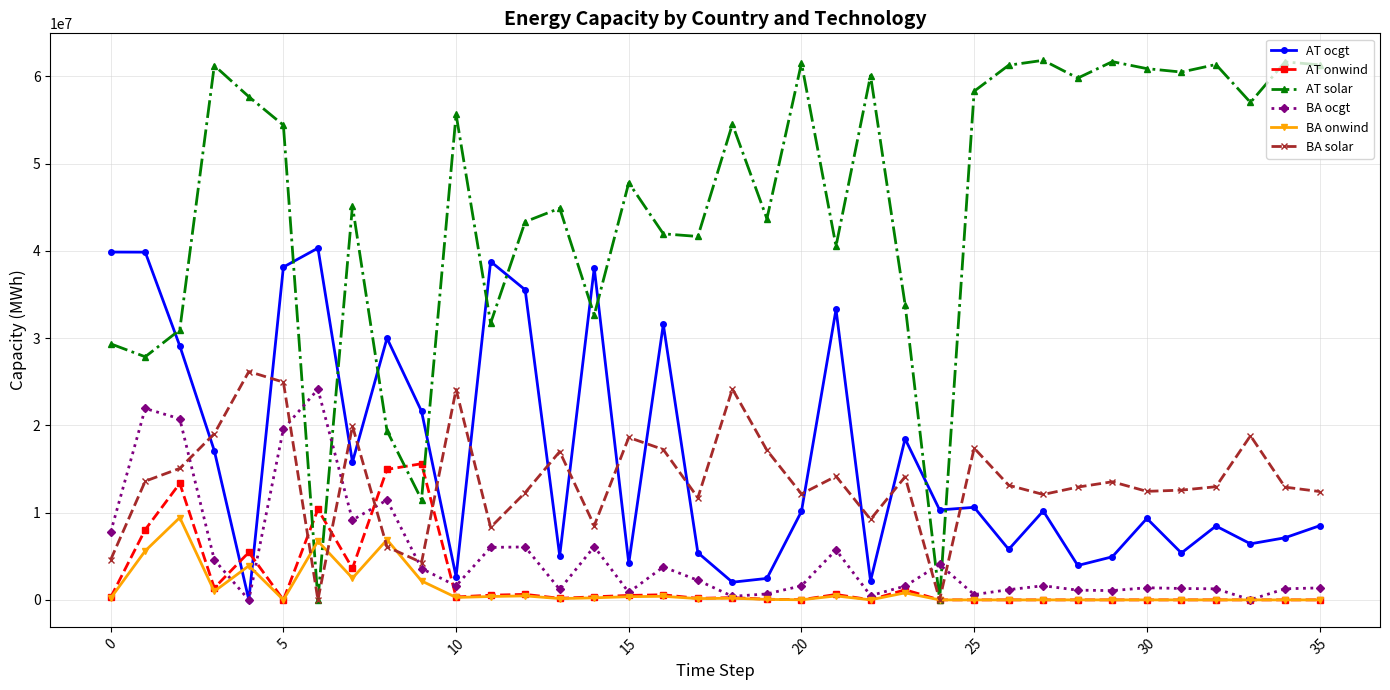

What is the greatest value displayed?

61827084.6